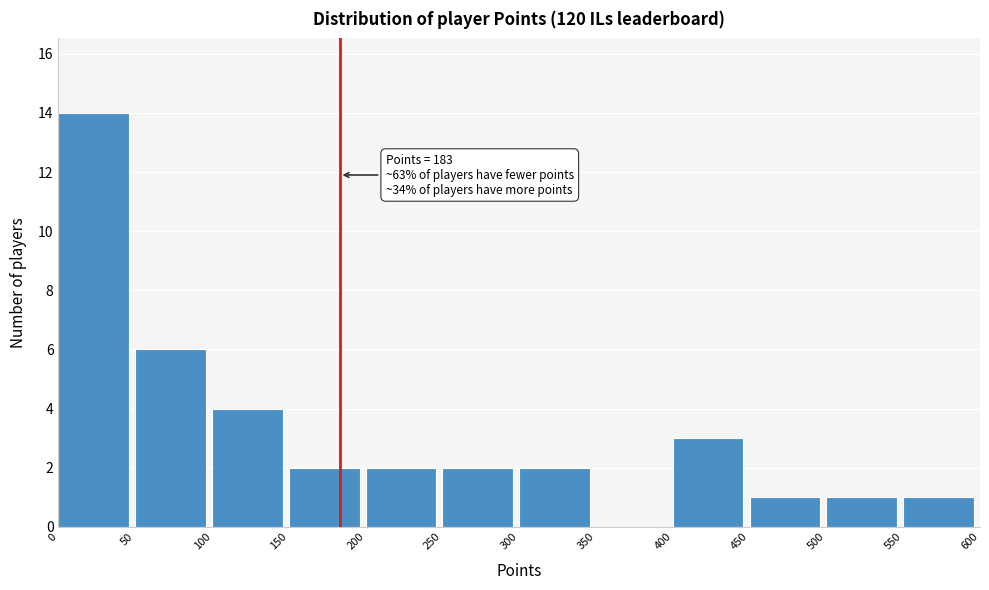

Over which range of the x-axis is the bar tallest?

0 to 50